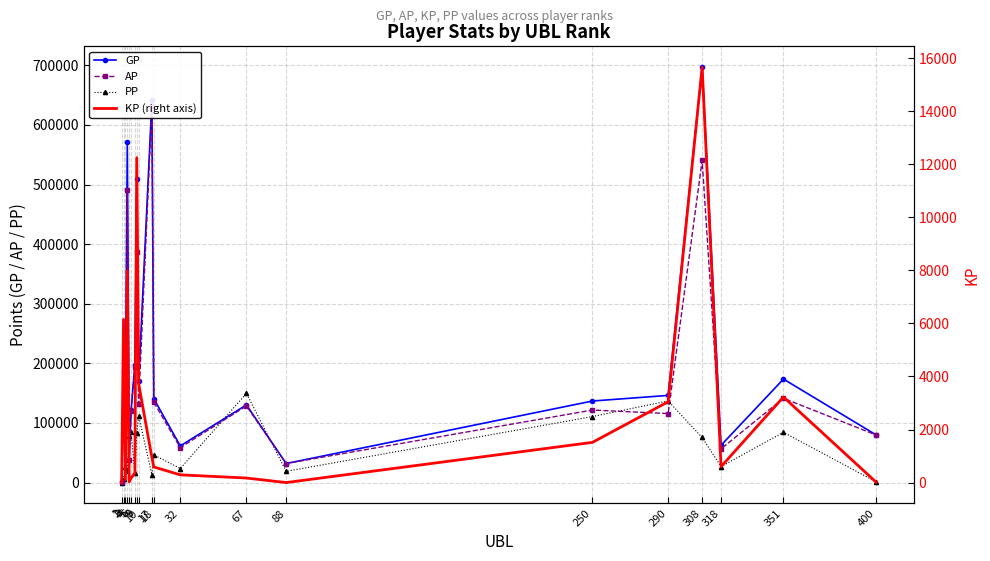

At 6, list the series in order from largest to smallest.

GP, AP, PP, KP (right axis)